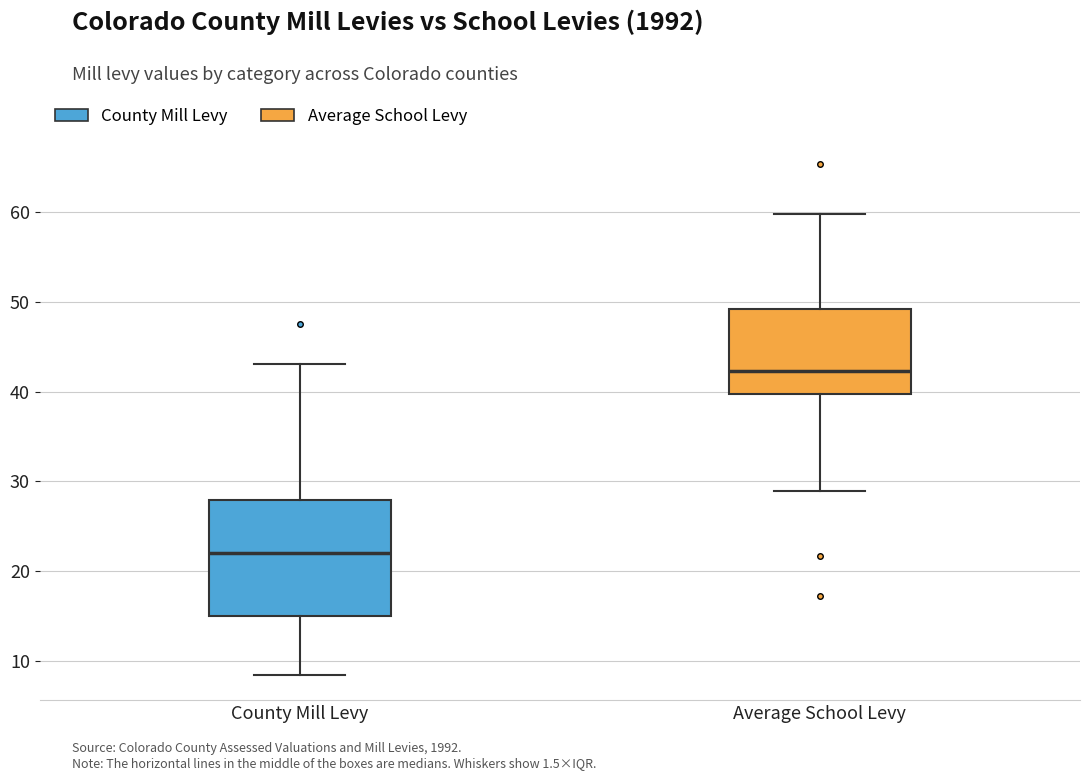

Comparing the boxes themselves (not the whiskers), which one is the tallest?

County Mill Levy